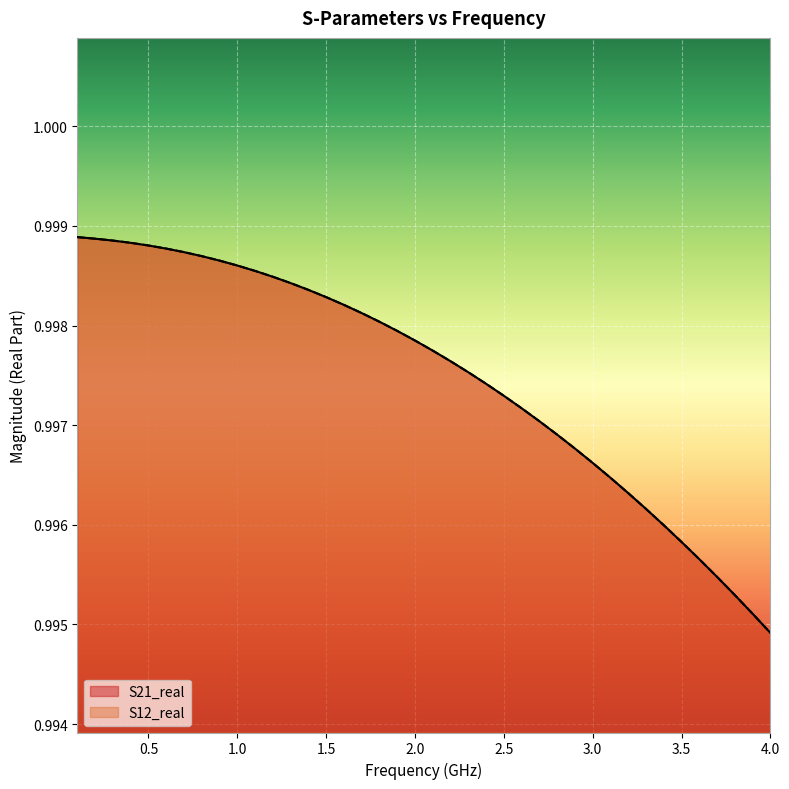

Does the chart display data point markers on the line(s)?

No